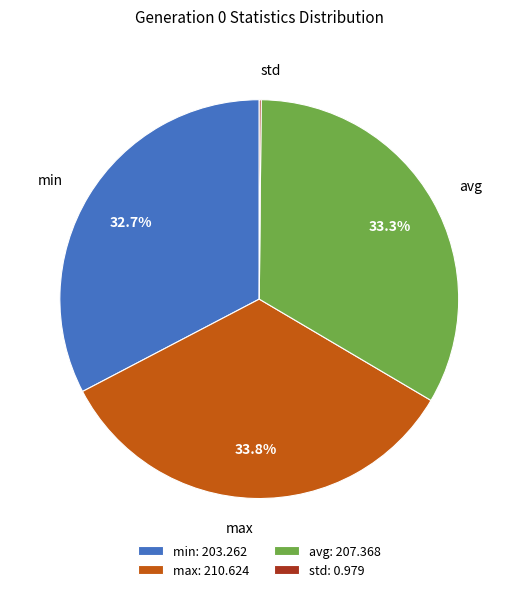

Combined, do avg: 207.368 and min: 203.262 account for over 50%?

Yes